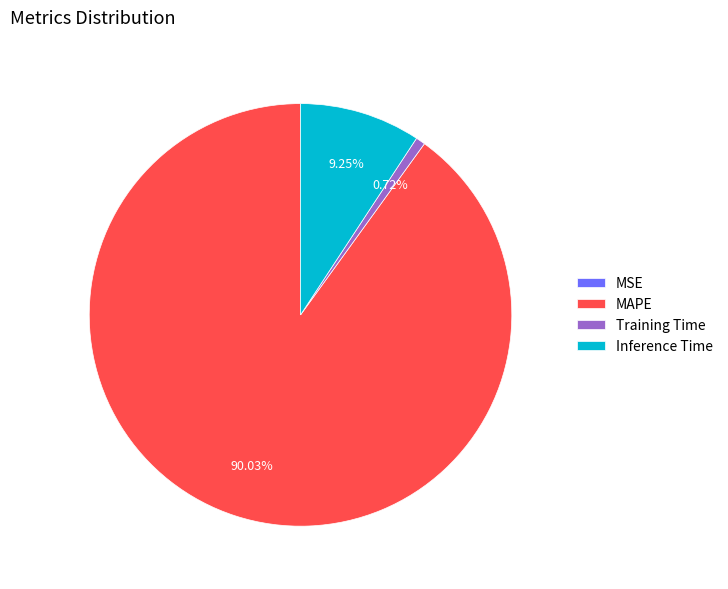

Which category has the biggest portion of the pie?

MAPE